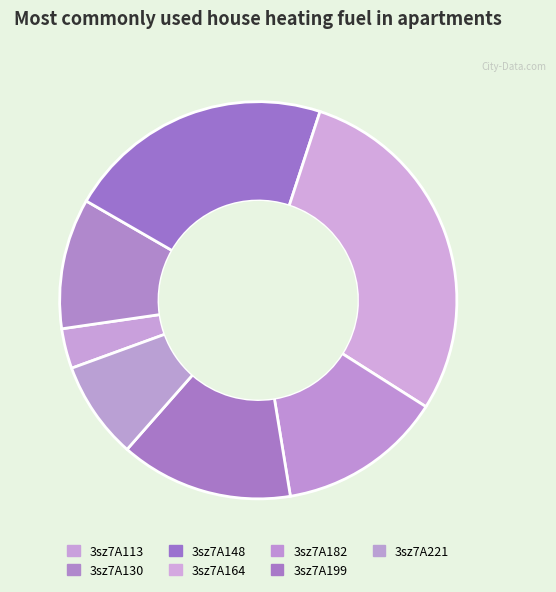

True or false: 3sz7A221 accounts for 1% of the total.

False